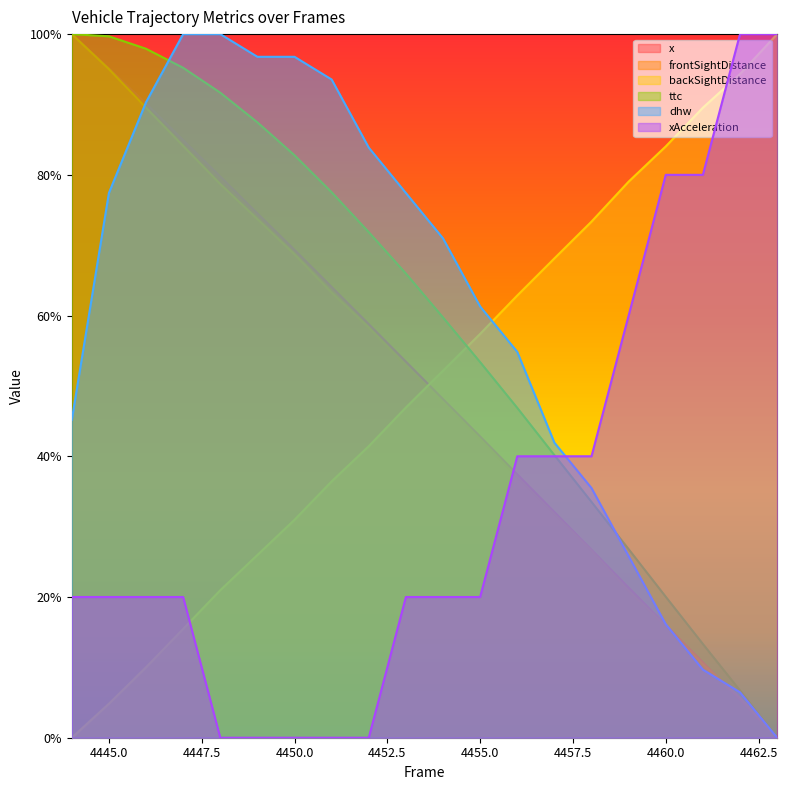

Reading right to left, extract all data points from this chart.

x: 4463=0.0	4462=5.4	4461=10.7	4460=16.0	4459=21.3	4458=26.7	4457=32.1	4456=37.4	4455=42.8	4454=48.1	4453=53.5	4452=58.8	4451=64.1	4450=69.3	4449=74.5	4448=79.8	4447=84.9	4446=90.1	4445=95.1	4444=100.0
frontSightDistance: 4463=0.0	4462=5.7	4461=10.5	4460=15.9	4459=20.9	4458=26.6	4457=31.8	4456=37.0	4455=42.4	4454=47.6	4453=52.8	4452=58.3	4451=63.3	4450=68.7	4449=73.7	4448=78.7	4447=84.1	4446=89.5	4445=95.0	4444=100.0
backSightDistance: 4463=100.0	4462=94.3	4461=89.5	4460=84.0	4459=79.0	4458=73.4	4457=68.1	4456=62.8	4455=57.4	4454=52.2	4453=46.9	4452=41.4	4451=36.4	4450=31.0	4449=26.0	4448=21.0	4447=15.5	4446=10.0	4445=4.8	4444=0.0
ttc: 4463=0.0	4462=6.7	4461=13.3	4460=20.0	4459=26.8	4458=33.5	4457=40.2	4456=46.9	4455=53.4	4454=59.7	4453=66.0	4452=71.9	4451=77.5	4450=82.8	4449=87.5	4448=91.7	4447=95.2	4446=97.9	4445=99.7	4444=100.0
dhw: 4463=0.0	4462=6.5	4461=9.7	4460=16.1	4459=25.8	4458=35.5	4457=41.9	4456=54.8	4455=61.3	4454=71.0	4453=77.4	4452=83.9	4451=93.5	4450=96.8	4449=96.8	4448=100.0	4447=100.0	4446=90.3	4445=77.4	4444=45.2
xAcceleration: 4463=100.0	4462=100.0	4461=80.0	4460=80.0	4459=60.0	4458=40.0	4457=40.0	4456=40.0	4455=20.0	4454=20.0	4453=20.0	4452=0.0	4451=0.0	4450=0.0	4449=0.0	4448=0.0	4447=20.0	4446=20.0	4445=20.0	4444=20.0